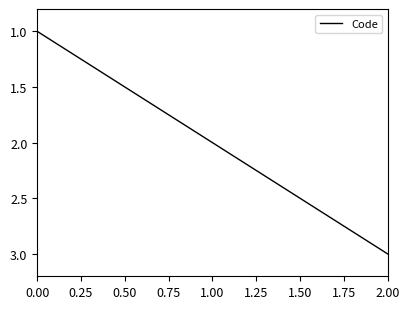

The chart shows a value of 1 at 1.00. True or false?

False